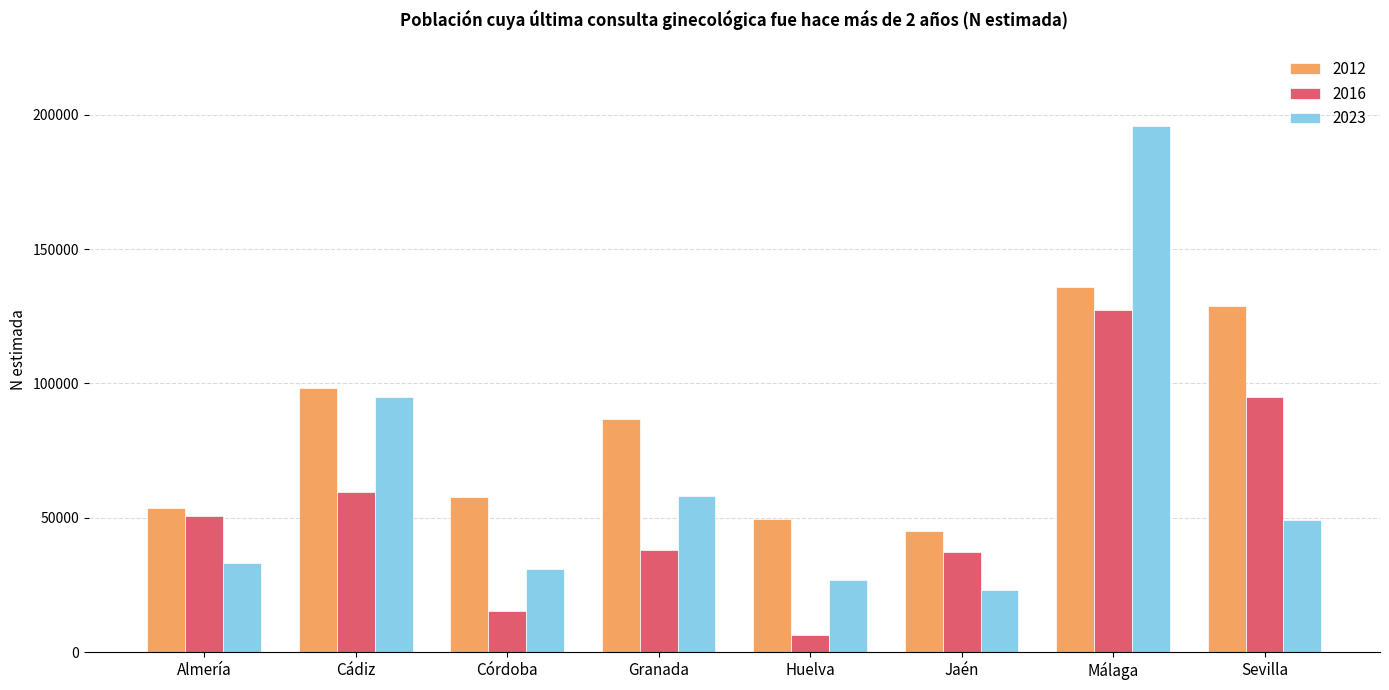

Rank the series by their maximum value, from highest to lowest.

2023, 2012, 2016